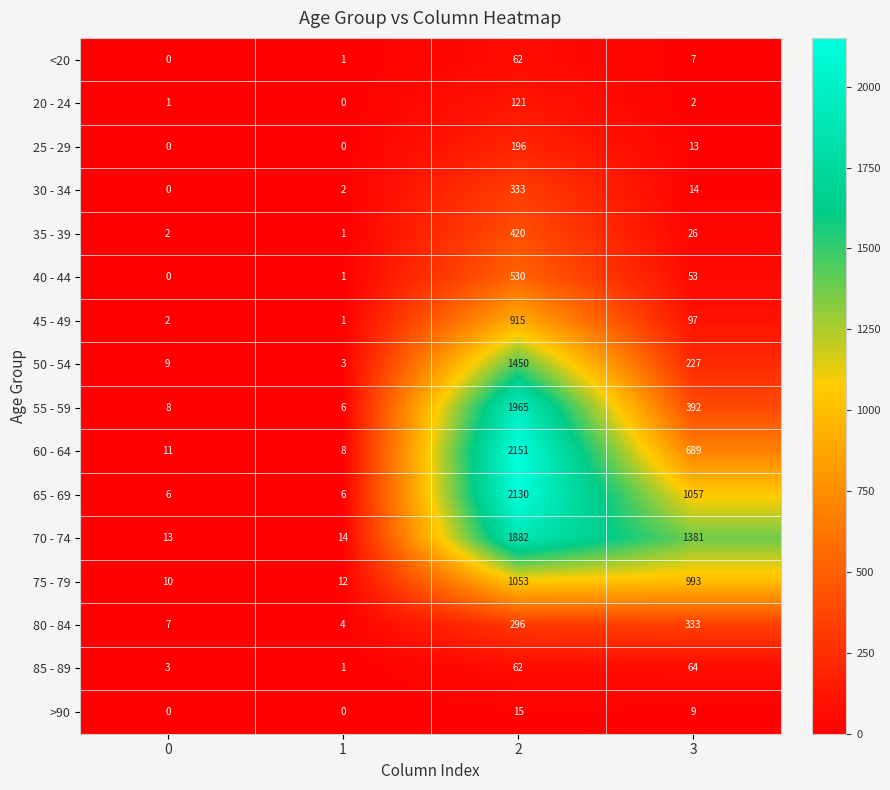

What is the maximum value shown in the chart?

2151